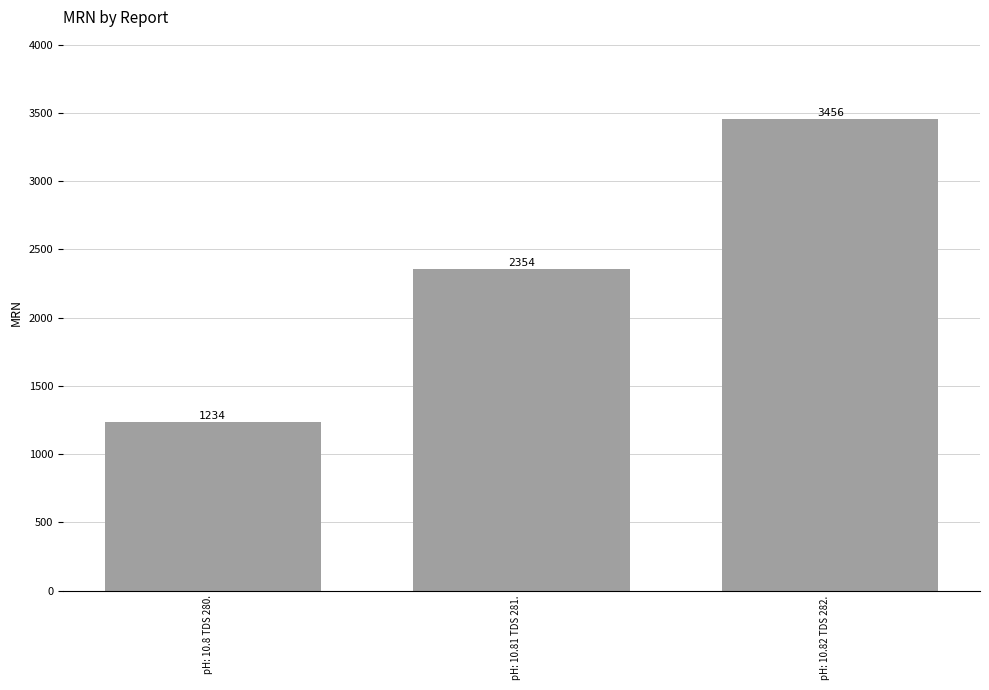

What is the minimum value shown in the chart?

1234